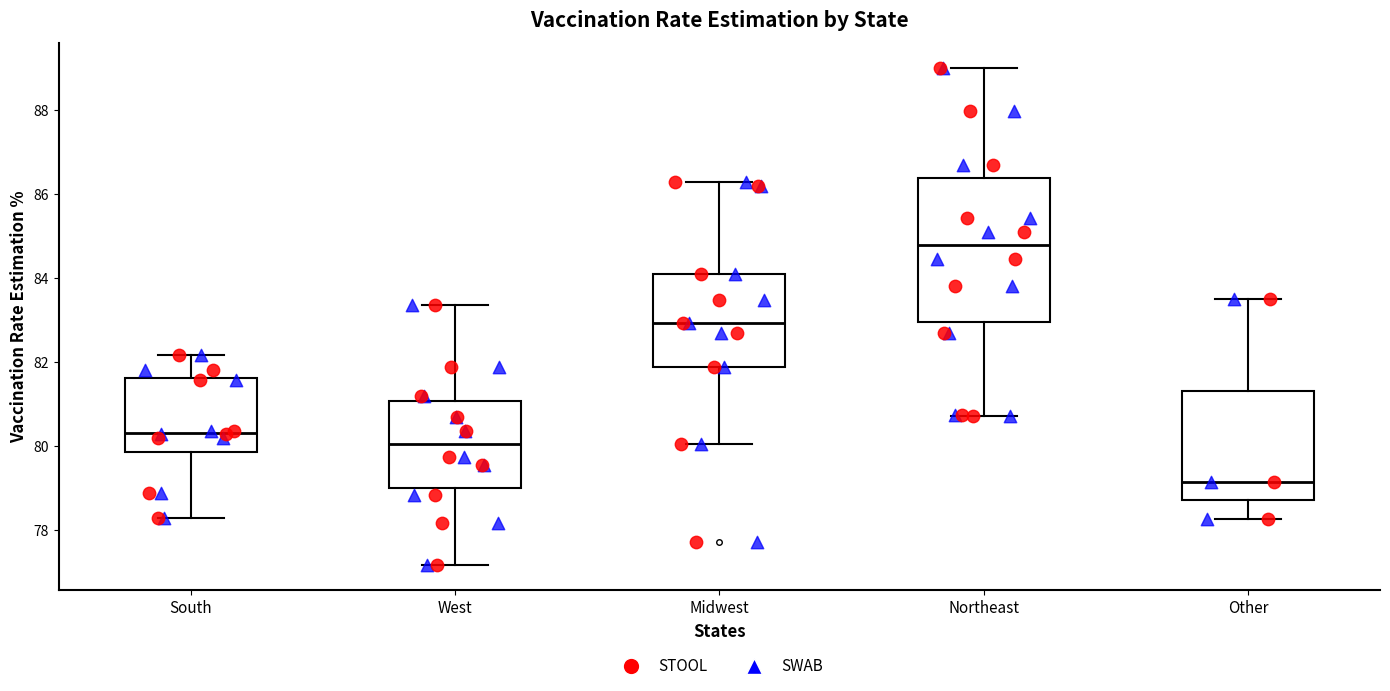

Reading left to right, read every box against the y-axis: the position of its median line, the range the box covers, and the ends of its whiskers. The values are not printed on the chart, so give them approximately, as read against the axis.

South: median 80.4, box 79.8 to 81.6, whiskers 78.4 to 82.2
West: median 80.0, box 79.0 to 81.0, whiskers 77.2 to 83.4
Midwest: median 83.0, box 81.8 to 84.2, whiskers 80.0 to 86.2
Northeast: median 84.8, box 83.0 to 86.4, whiskers 80.8 to 89.0
Other: median 79.2, box 78.8 to 81.4, whiskers 78.2 to 83.6